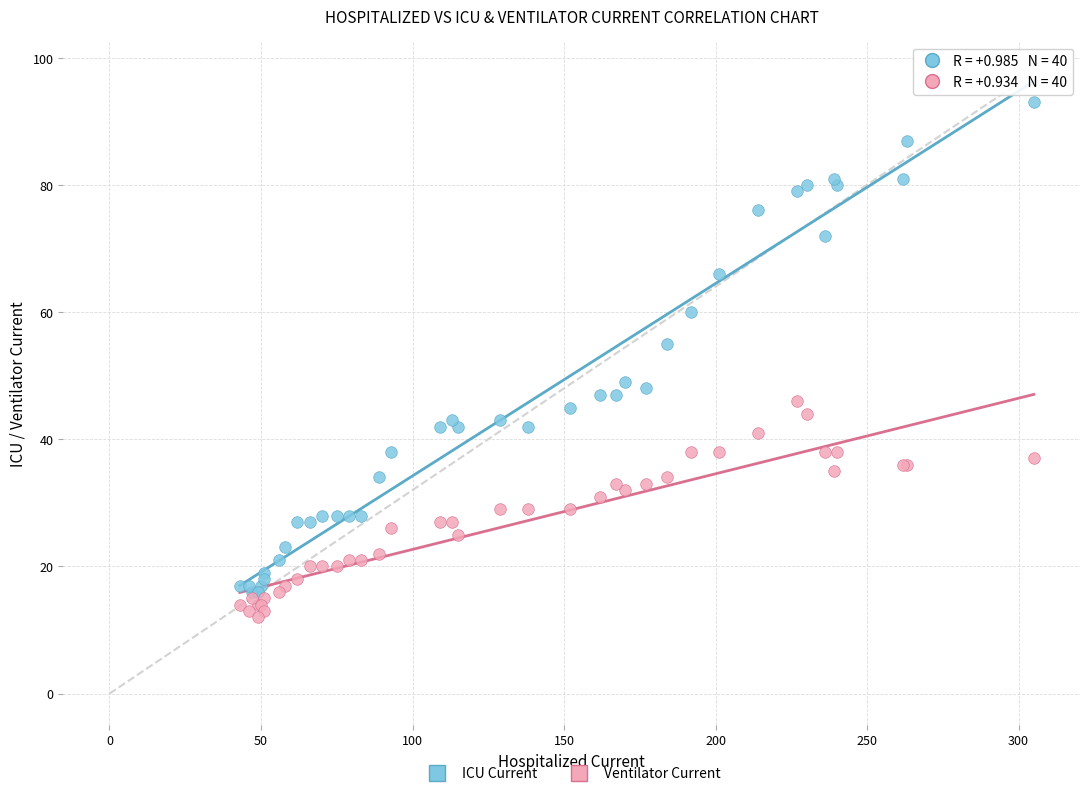

Which series has the largest Y range (max minus min)?

ICU Current